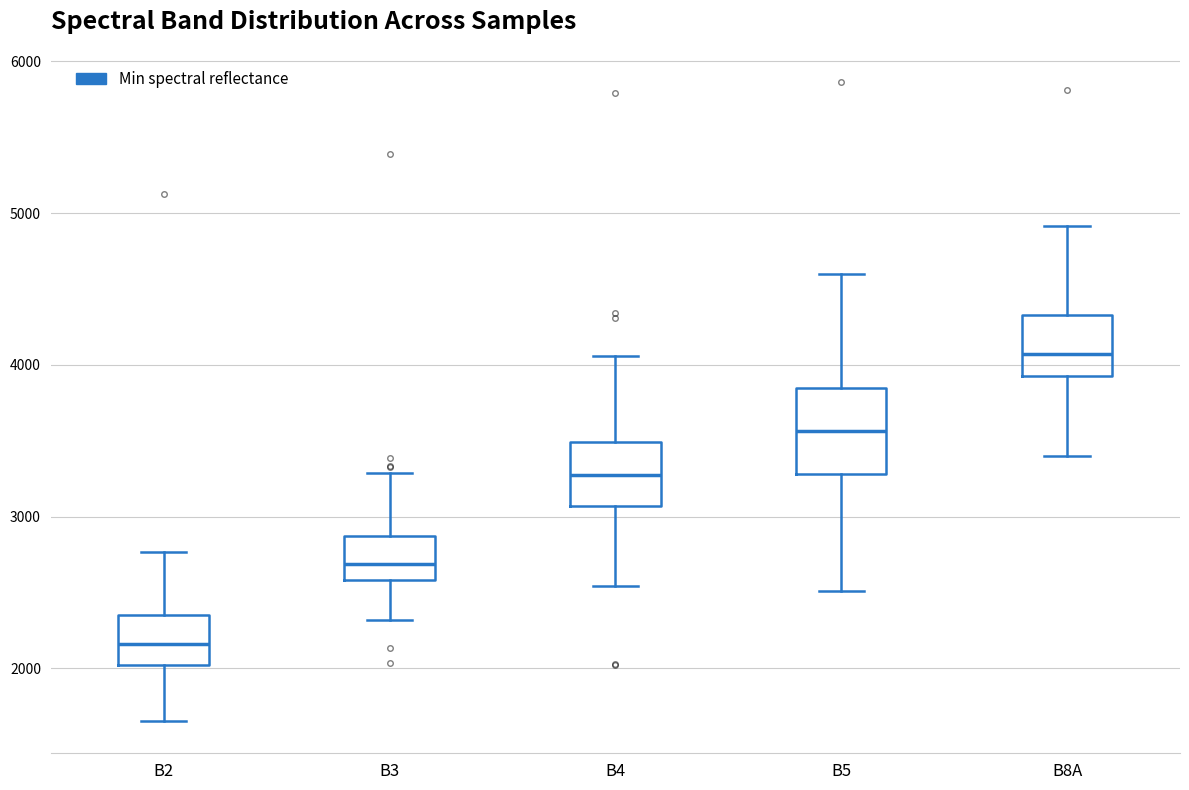

Comparing the boxes themselves (not the whiskers), which one is the tallest?

B5